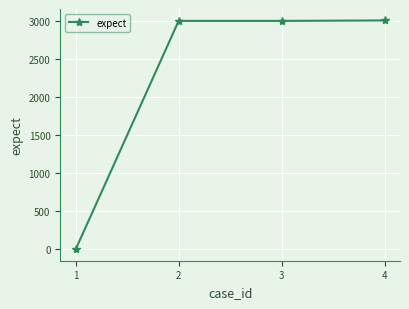

What is the ratio of the value at 2 to the value at 3?

1.0